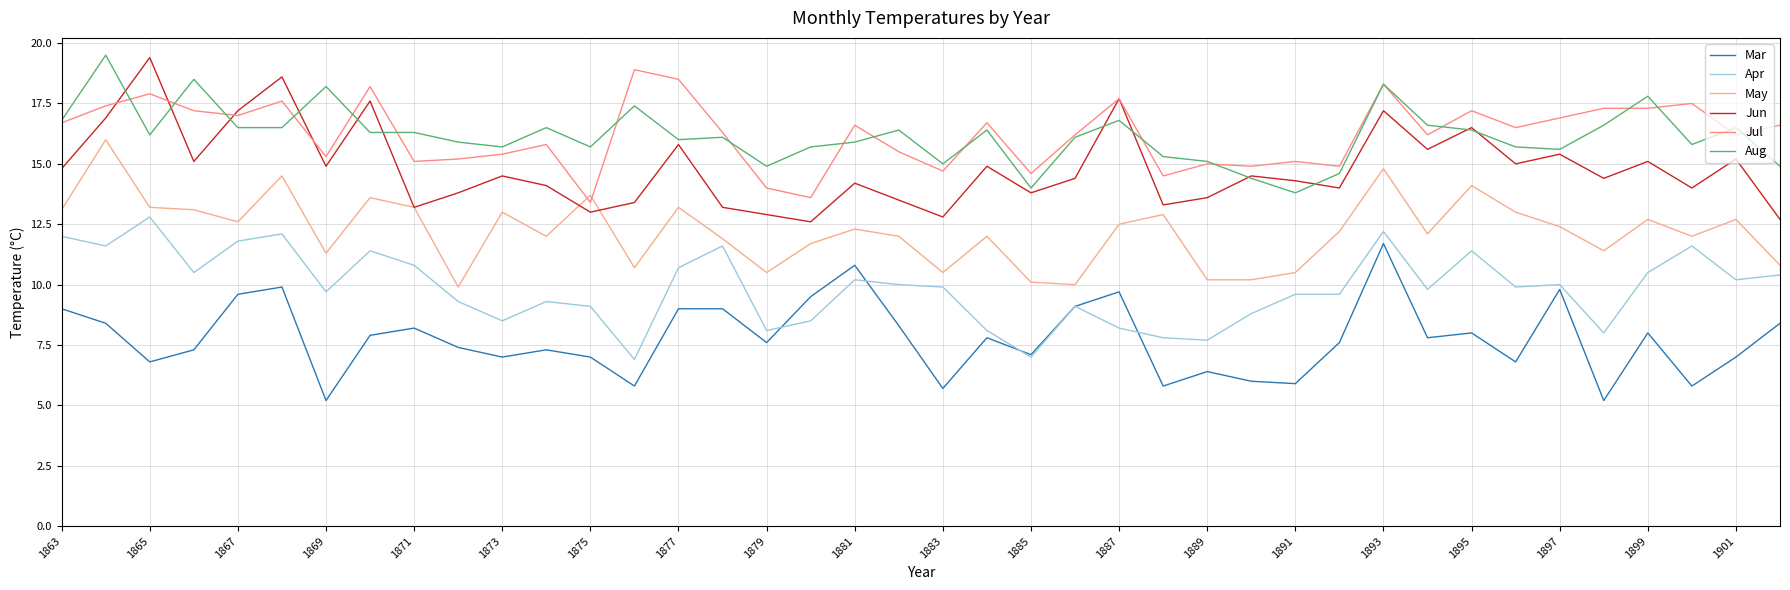

What are all the series names shown in the legend?

Mar, Apr, May, Jun, Jul, Aug